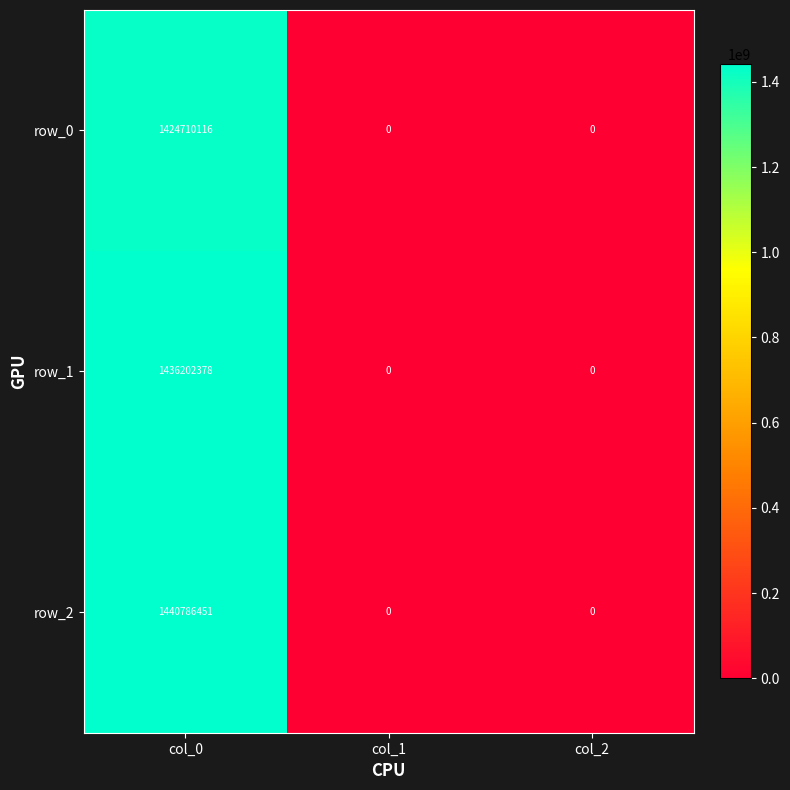

How many positive values does the row_0 series have?

1